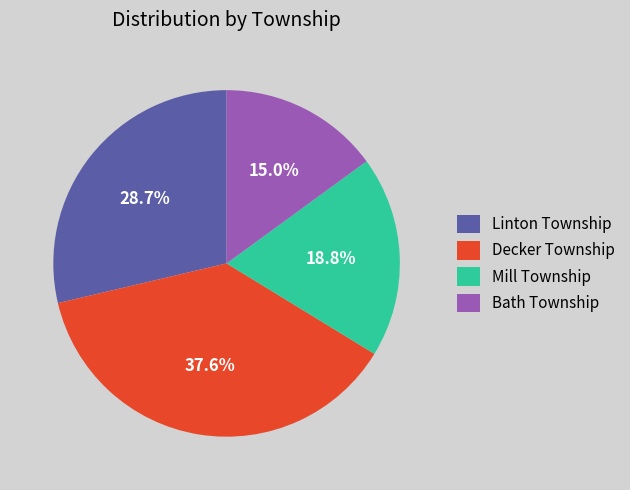

How many segments does this pie chart have?

4